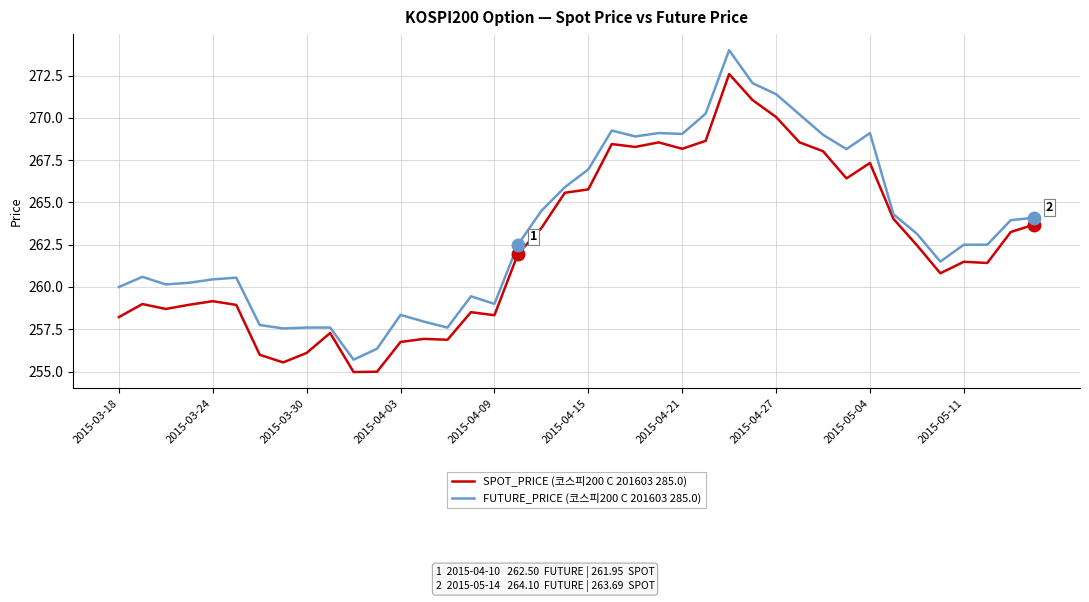

What is the greatest value displayed?

274.0